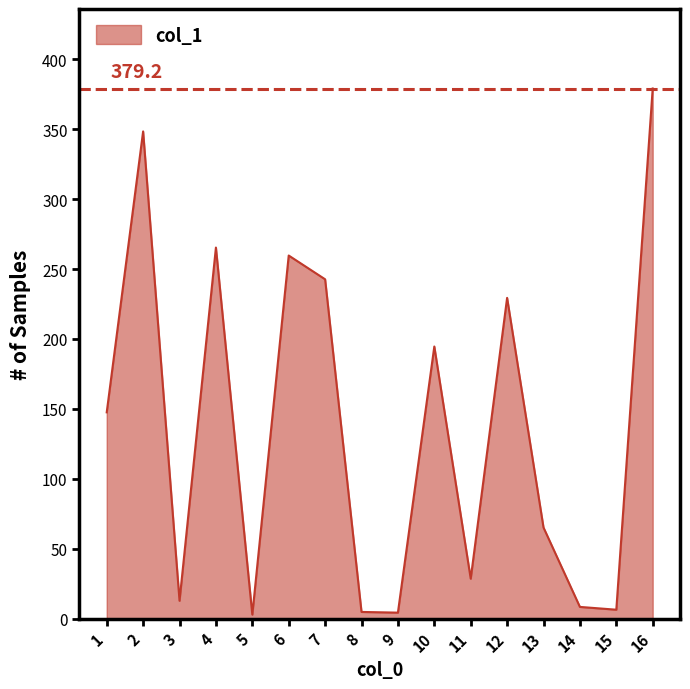

What is the change in value from 3 to 12?

+216.7